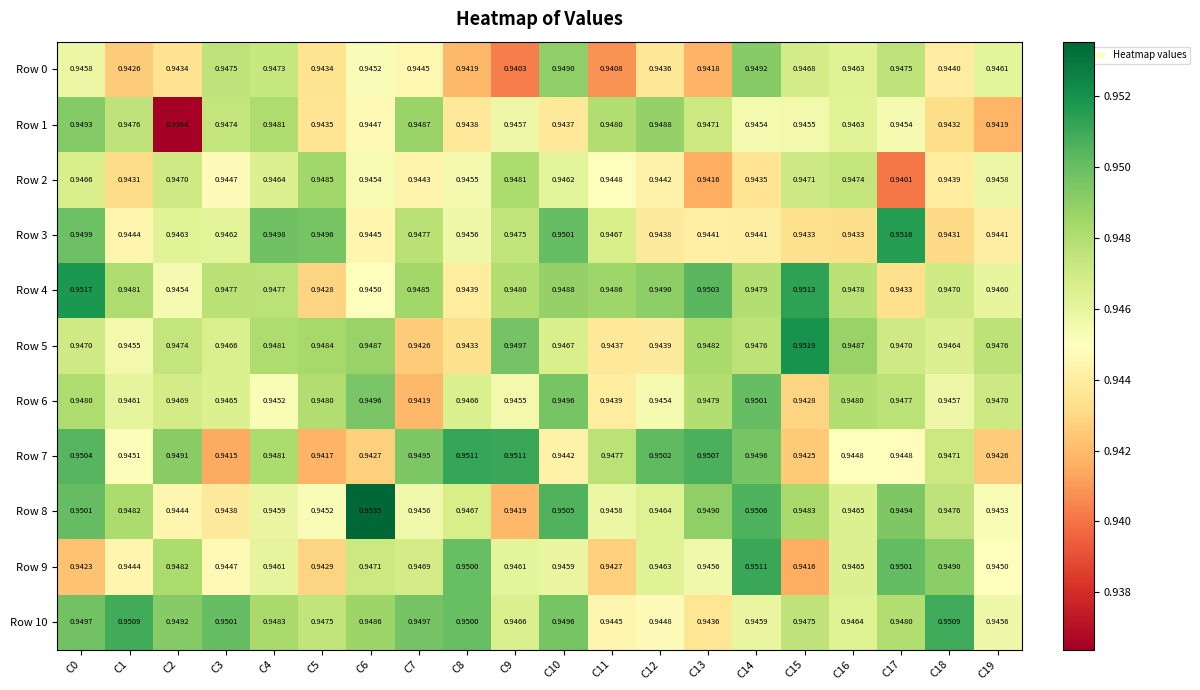

Is the value of Row 2 at C3 greater than the value of Row 3 at C3?

No